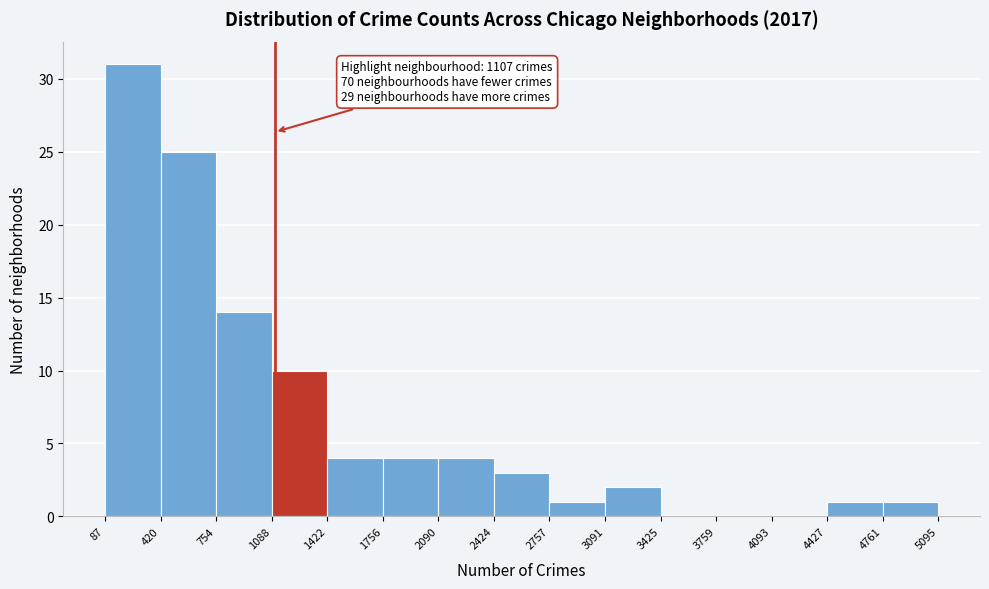

Which range on the x-axis has the tallest bar?

87 to 420